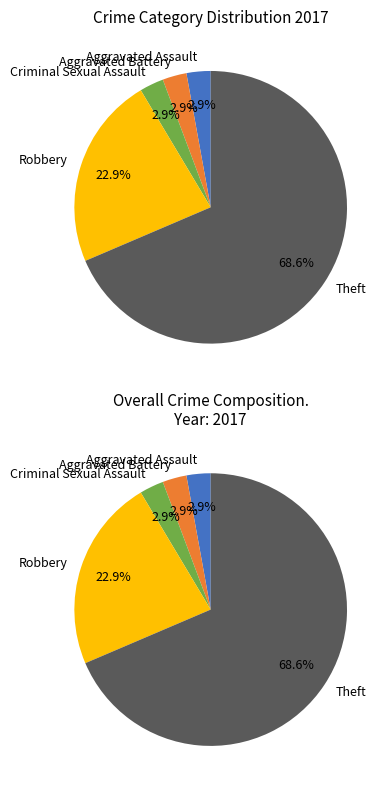

To the nearest percent, what portion does Robbery represent?

23%